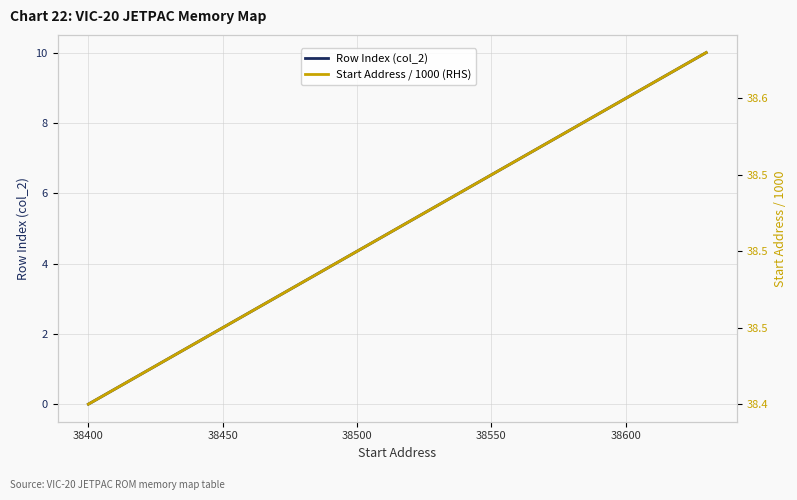

What is the maximum value for Start Address / 1000 (RHS)?

38.6